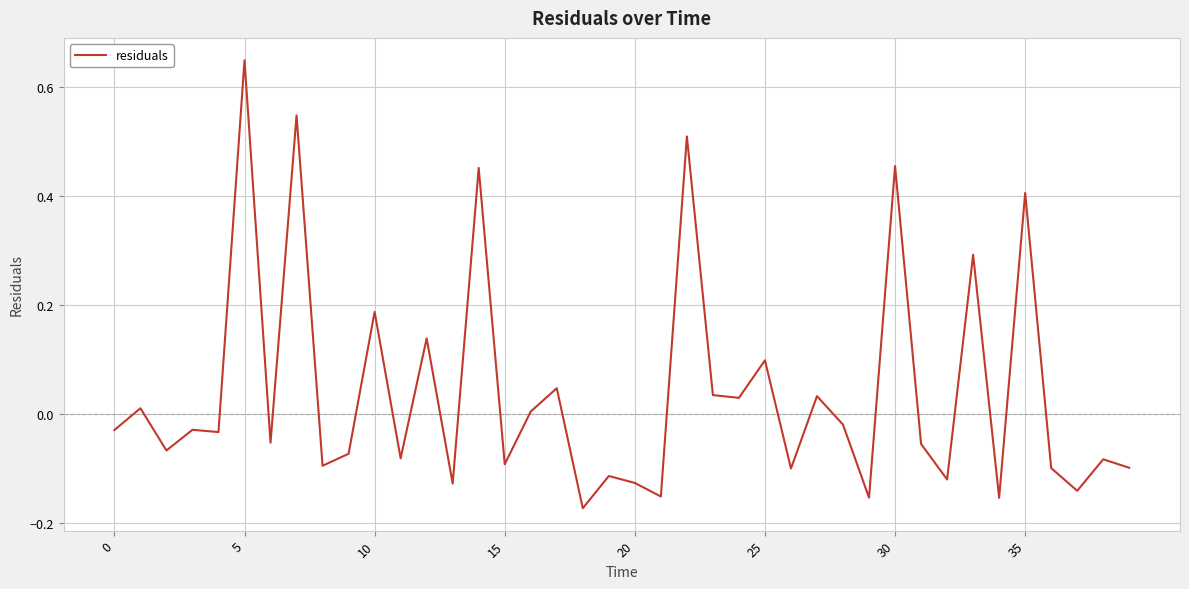

What is the difference between the maximum and minimum values?

0.8